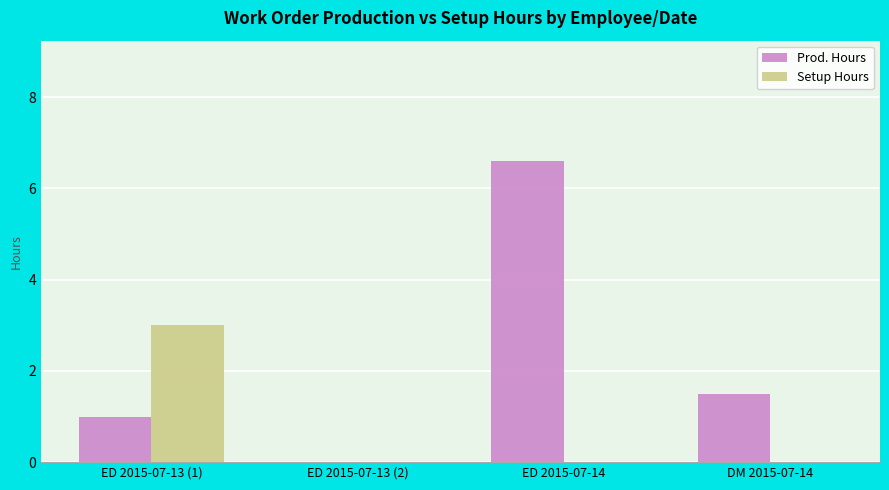

What is the sum of all Setup Hours values?

3.0